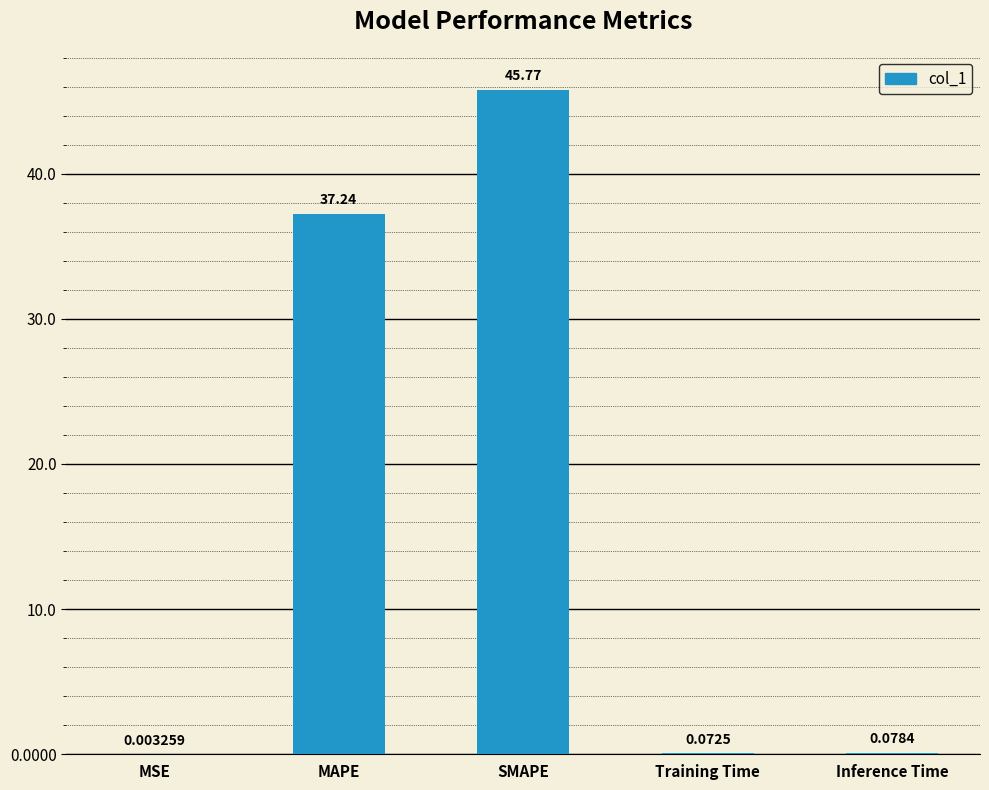

What is the sum of all values?

83.2